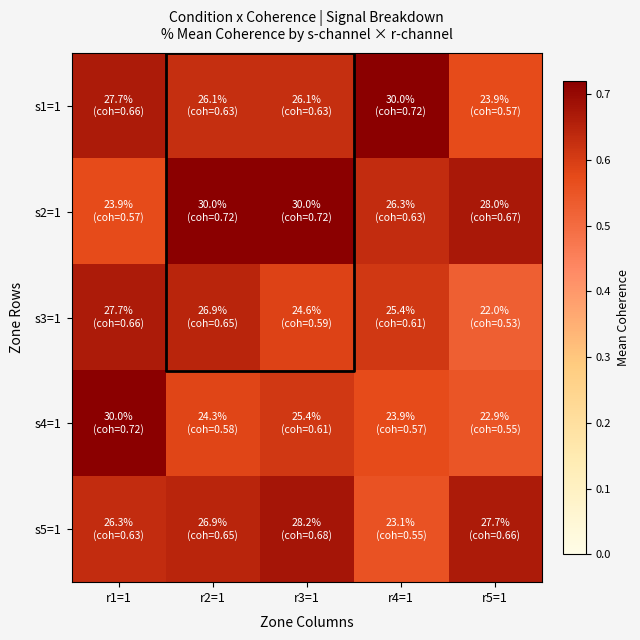

What is the spread (max minus min) of values at r3=1?

0.1